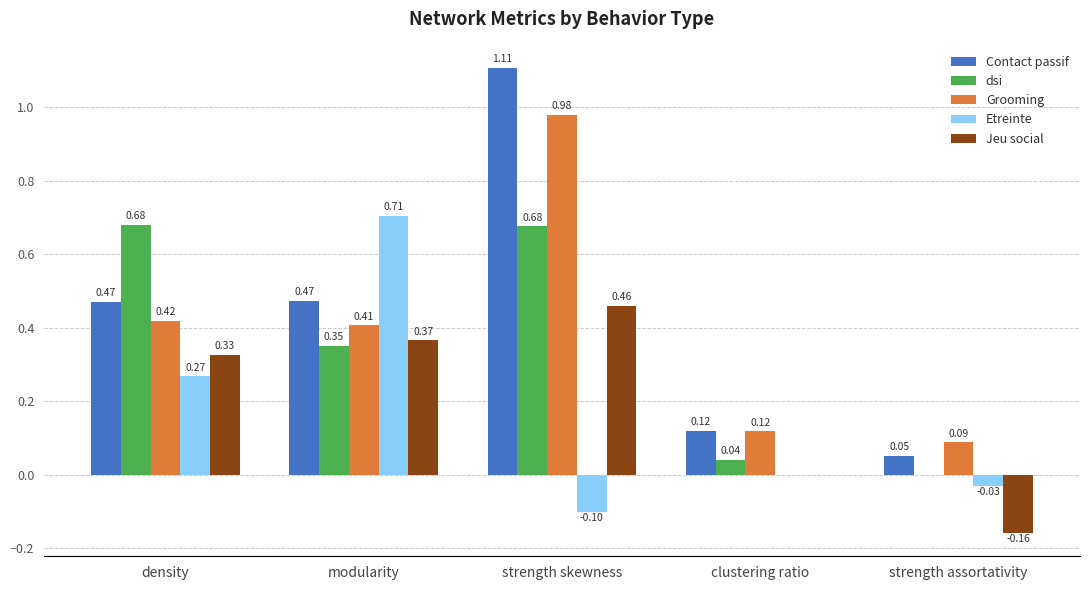

Which label corresponds to the largest value in the chart?

strength skewness